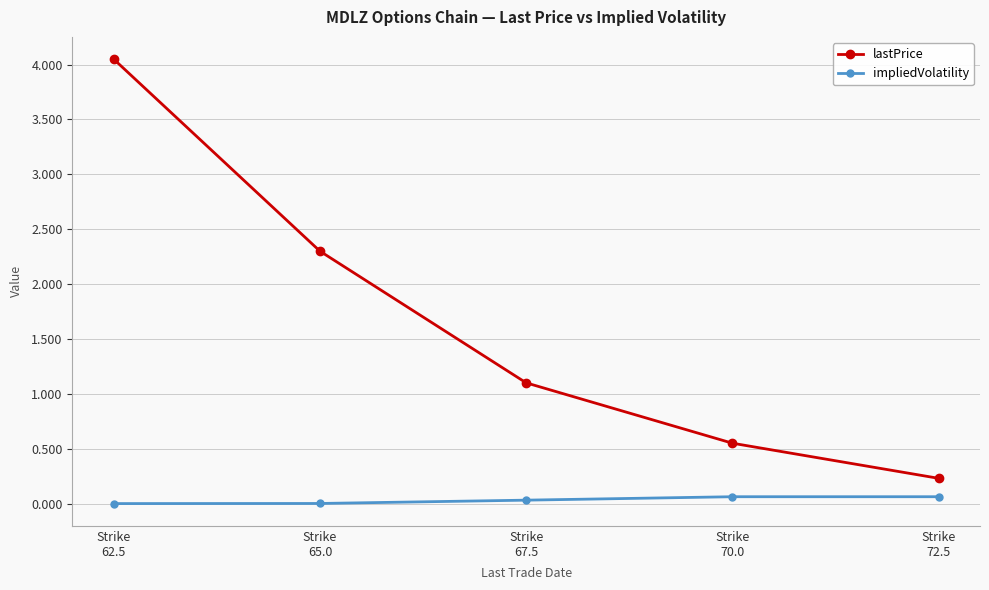

Rank the series by their average value, from lowest to highest.

impliedVolatility, lastPrice